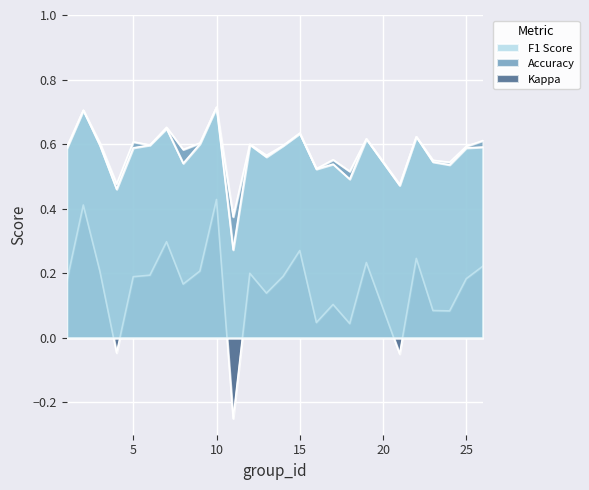

Is it true that accuracy equals 0.6 at 22?

True